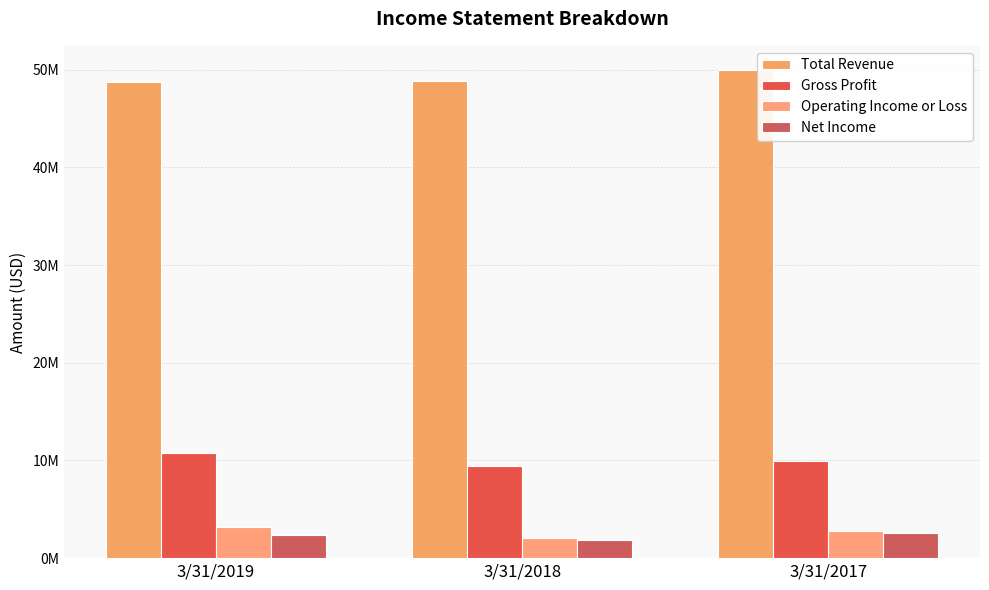

The Operating Income or Loss series shows 1031950 at 3/31/2018. True or false?

False